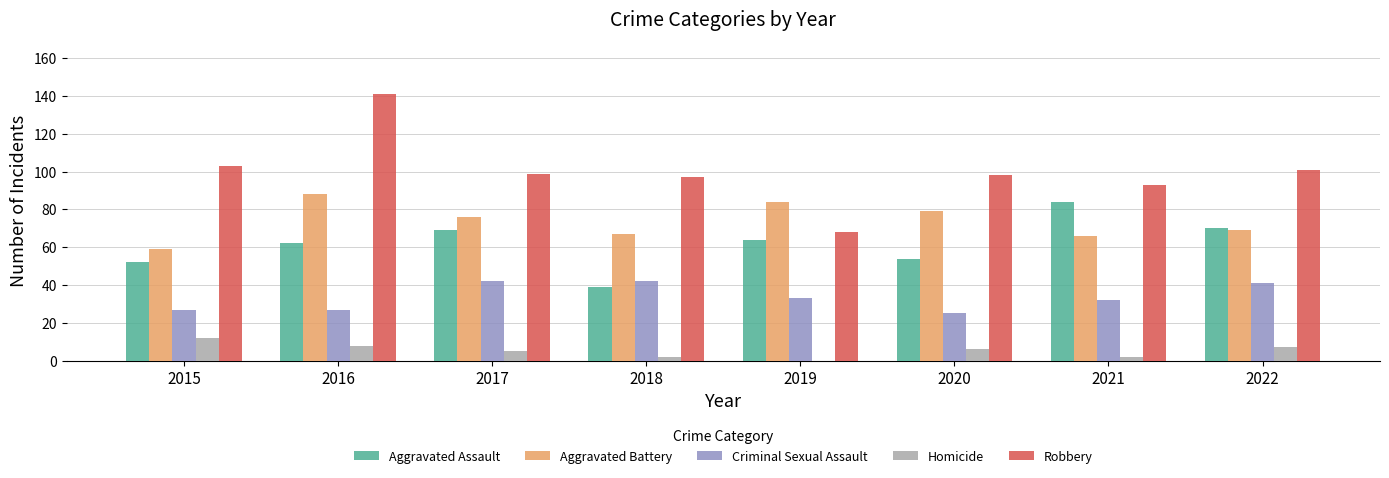

True or false: Robbery has a value of 101 at 2022.

True